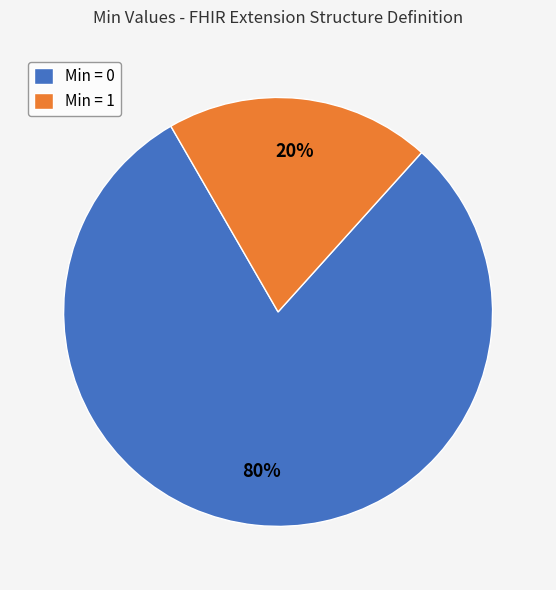

Which slice represents more than half of the pie?

Min = 0